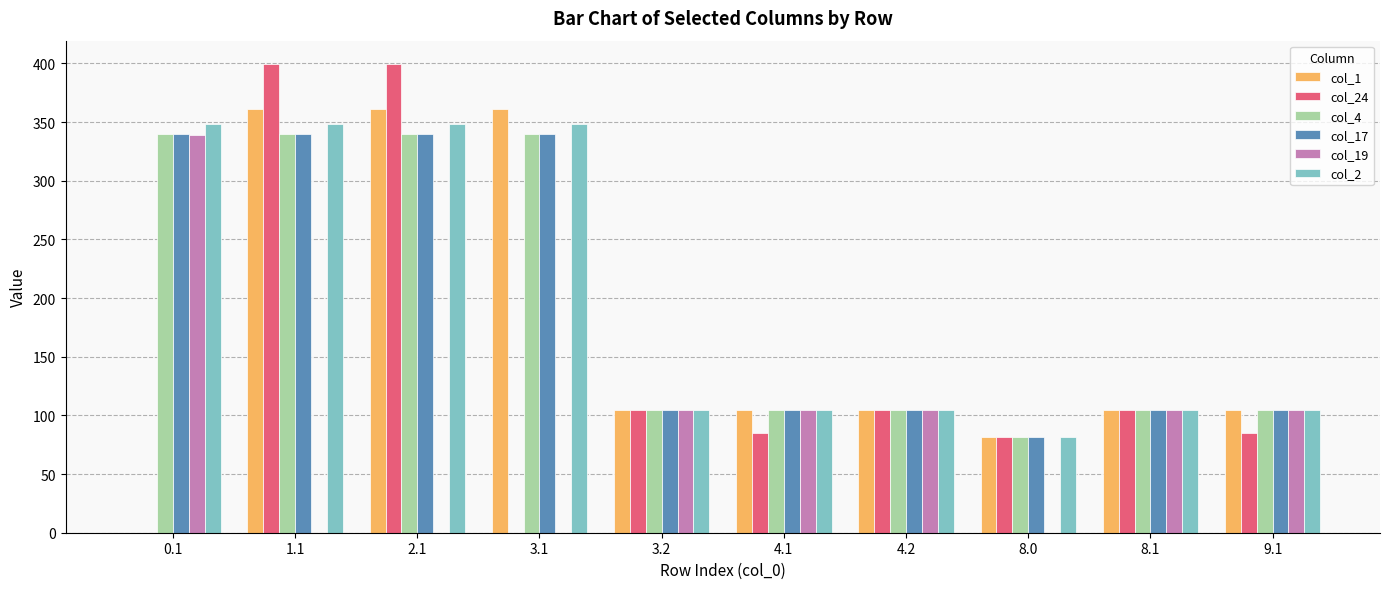

True or false: col_1 has a value of 173.3 at 4.1.

False